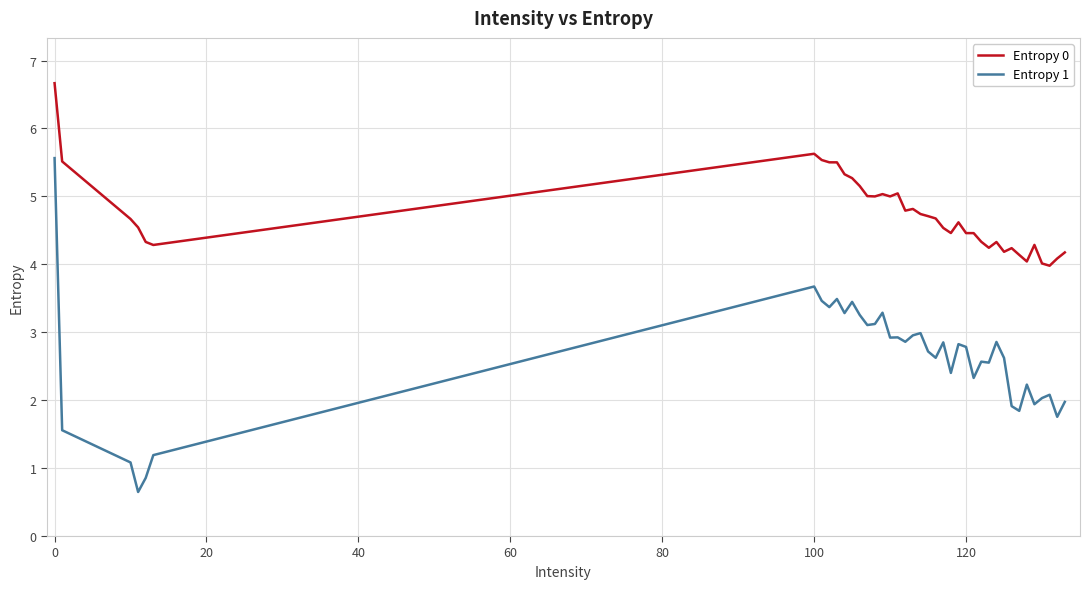

List the series in order of their peak value, lowest first.

Entropy 1, Entropy 0